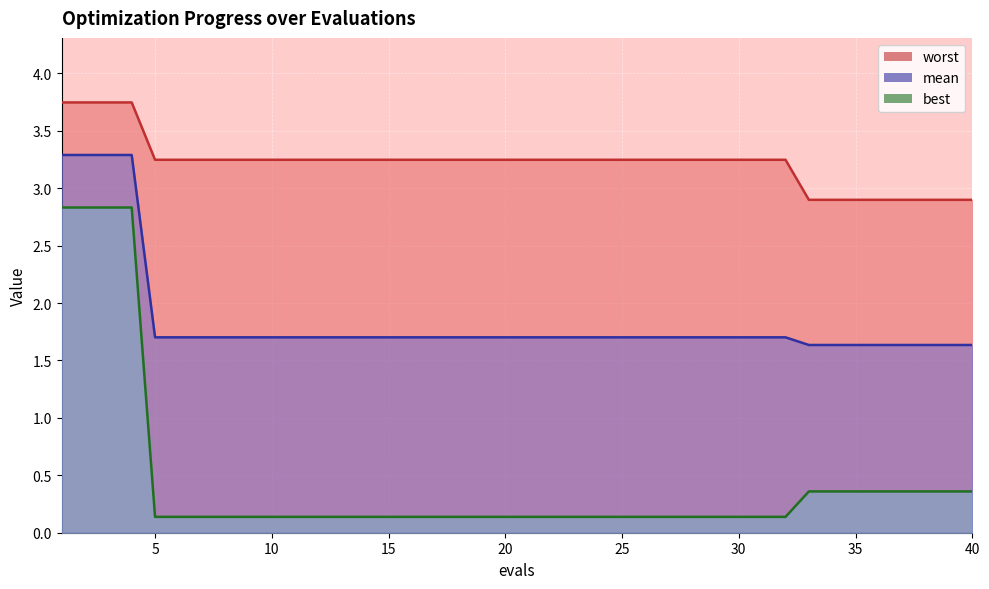

What is the maximum value for worst?

3.7